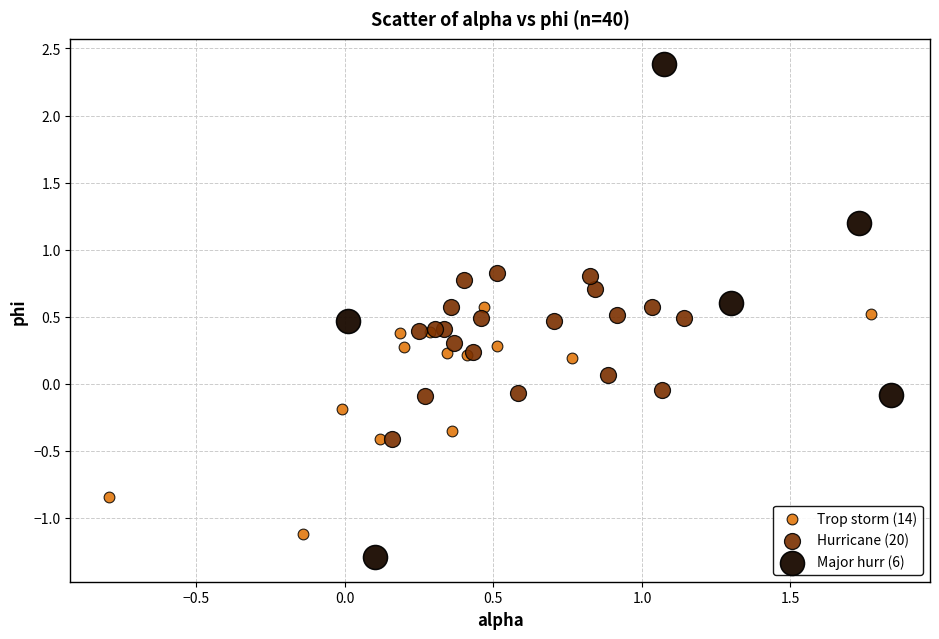

Which series reaches the minimum Y coordinate?

Major hurr (6)